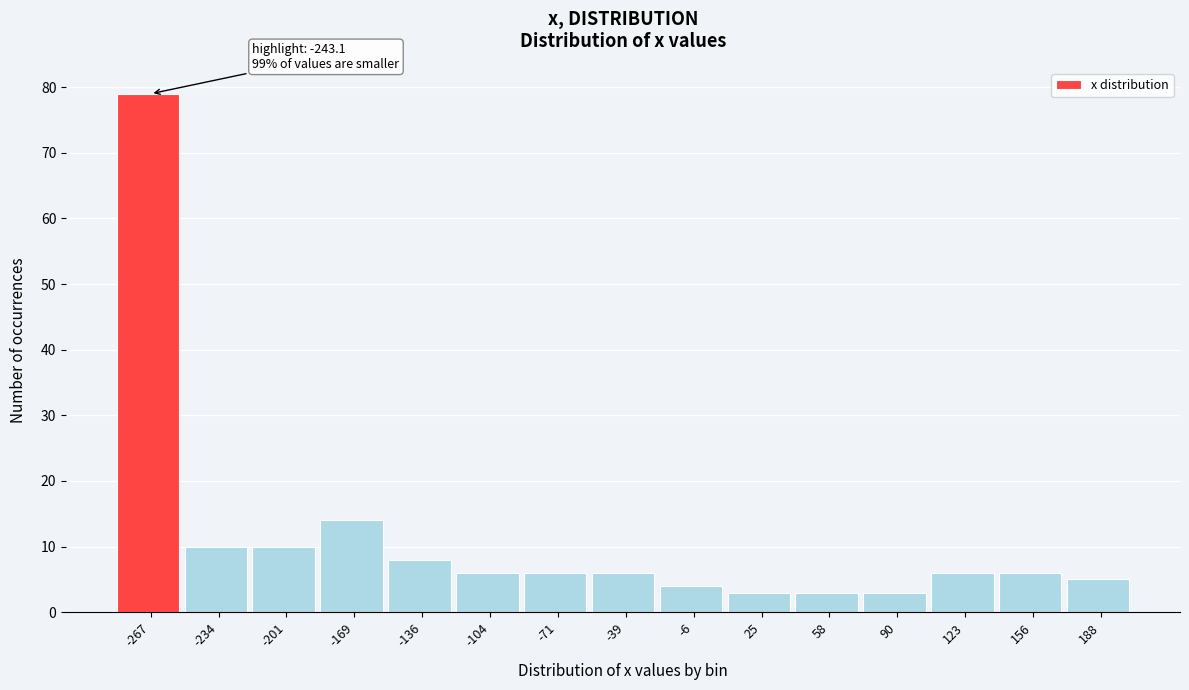

Reading right to left, list all the values displayed in this chart.

5	6	6	3	3	3	4	6	6	6	8	14	10	10	79